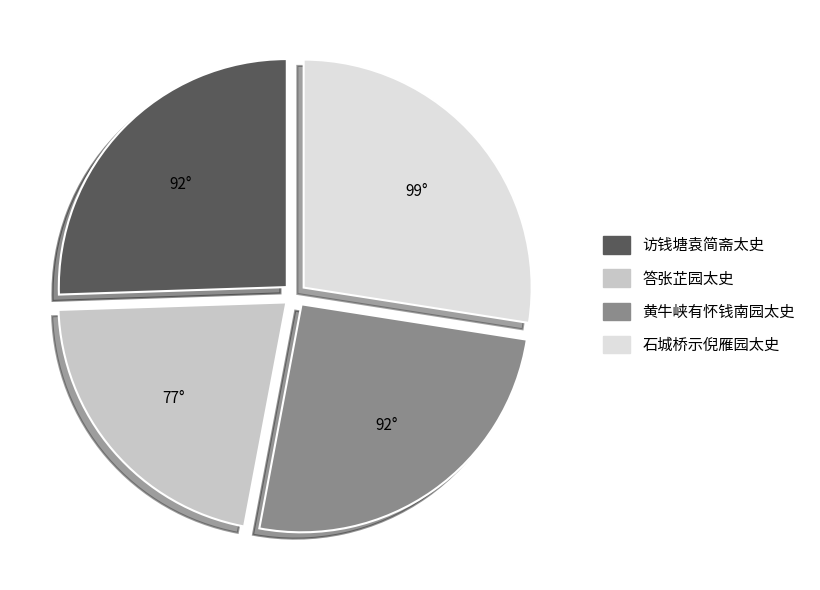

Do 黄牛峡有怀钱南园太史 and 石城桥示倪雁园太史 together represent more than half of the pie?

Yes